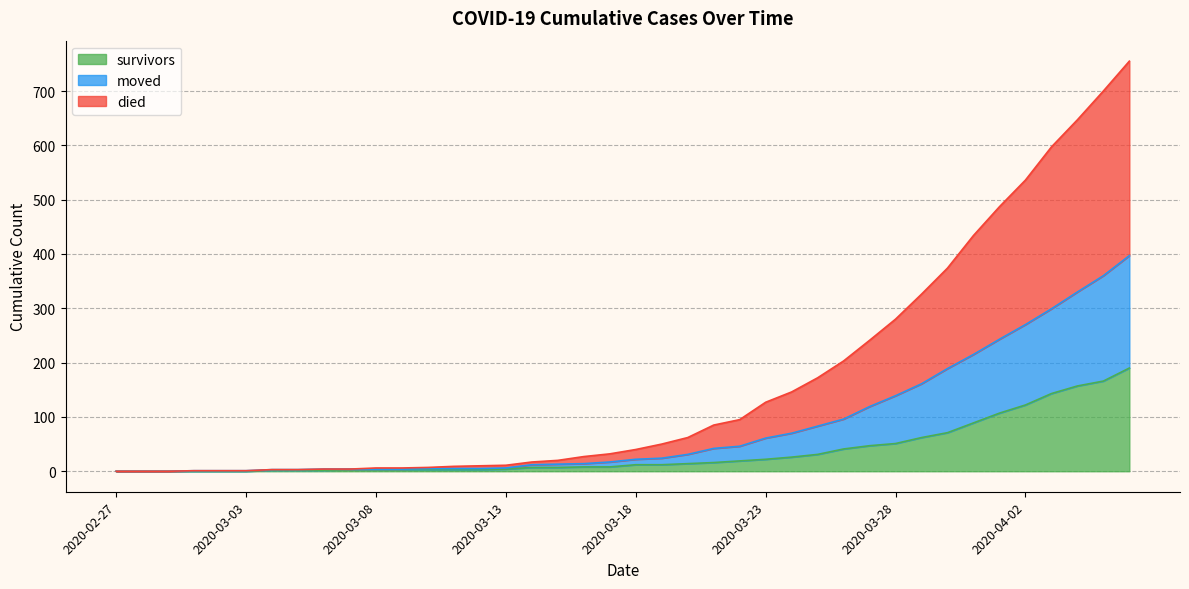

What is the approximate value of moved at 2020-03-17, to the nearest 10?

20